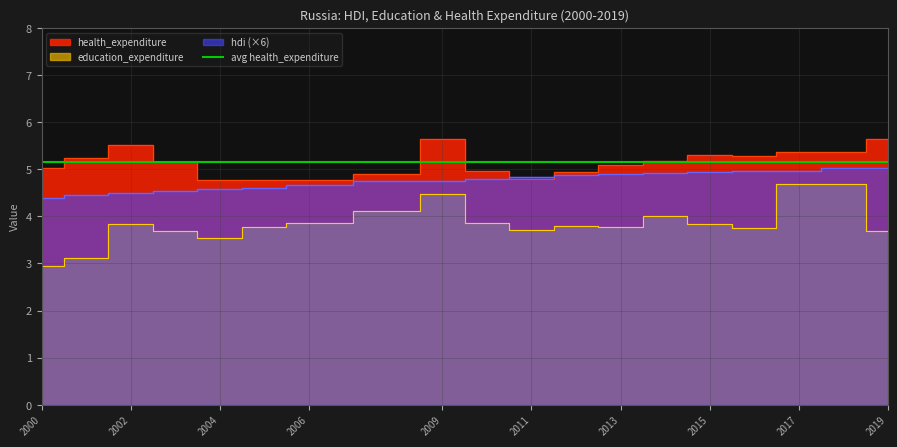

What is the minimum value for hdi?

4.4